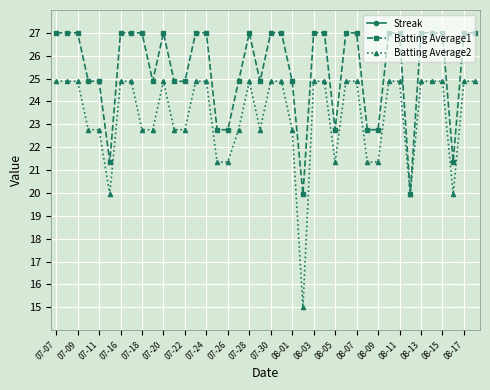

What is the approximate value of Batting Average1 at 07-09?

27.0